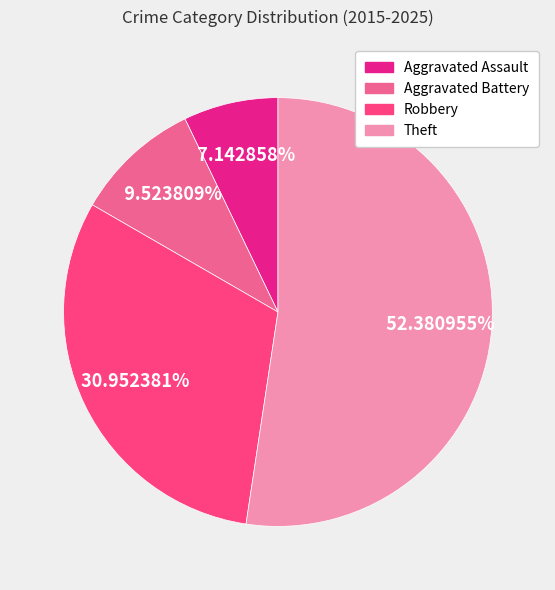

Does any single category account for the majority?

Yes